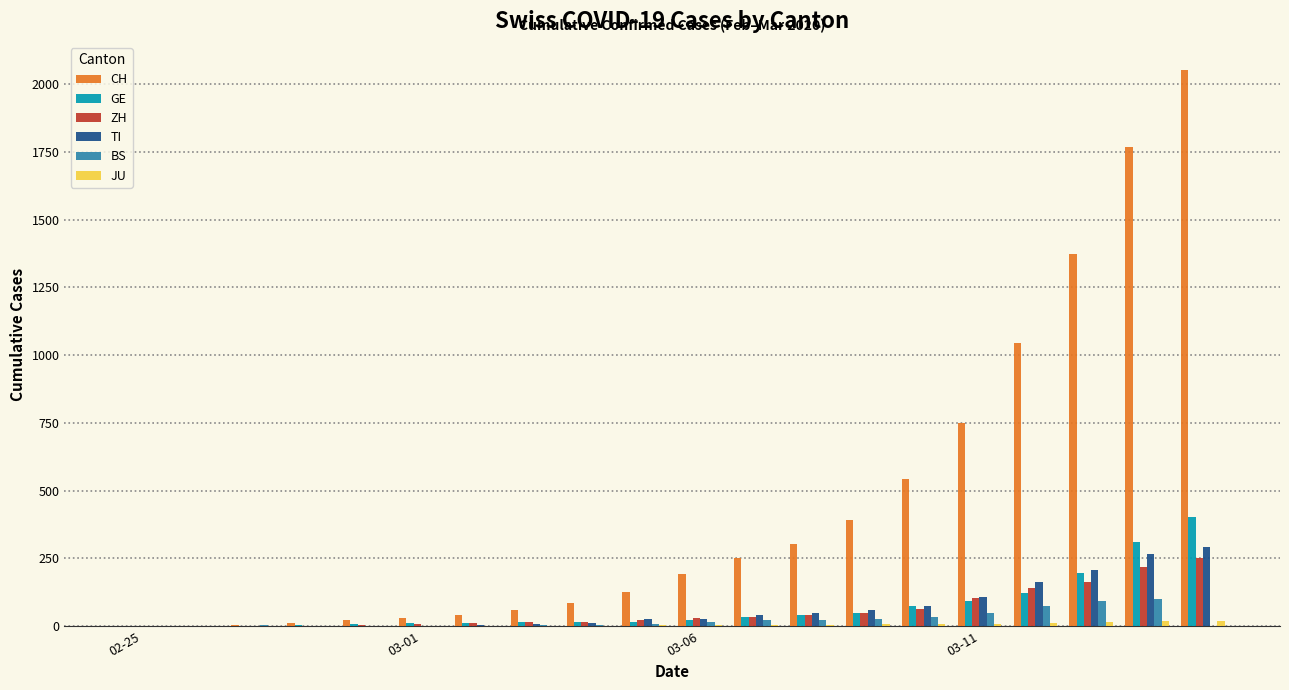

What is the sum of all ZH values?

1180